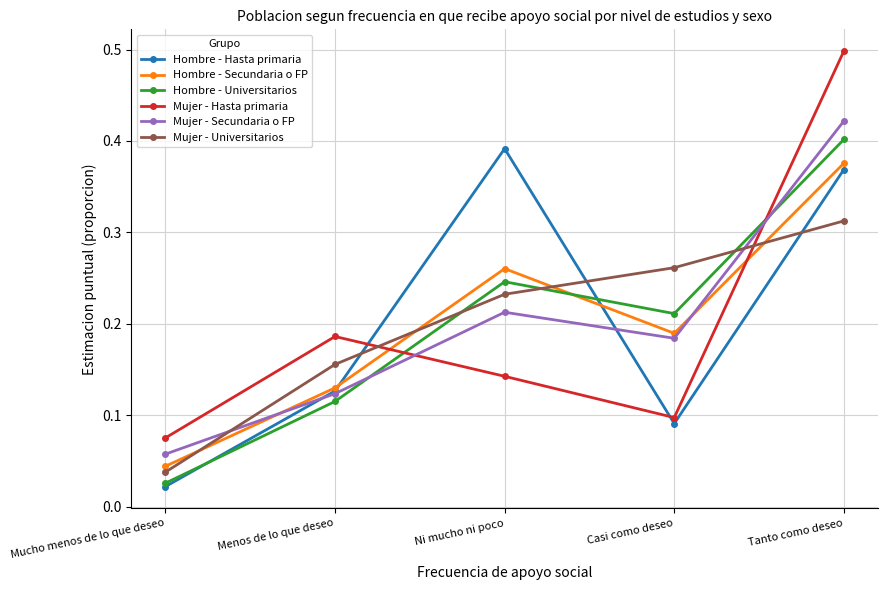

Count the Hombre - Secundaria o FP values in the range 0 to 1.

5